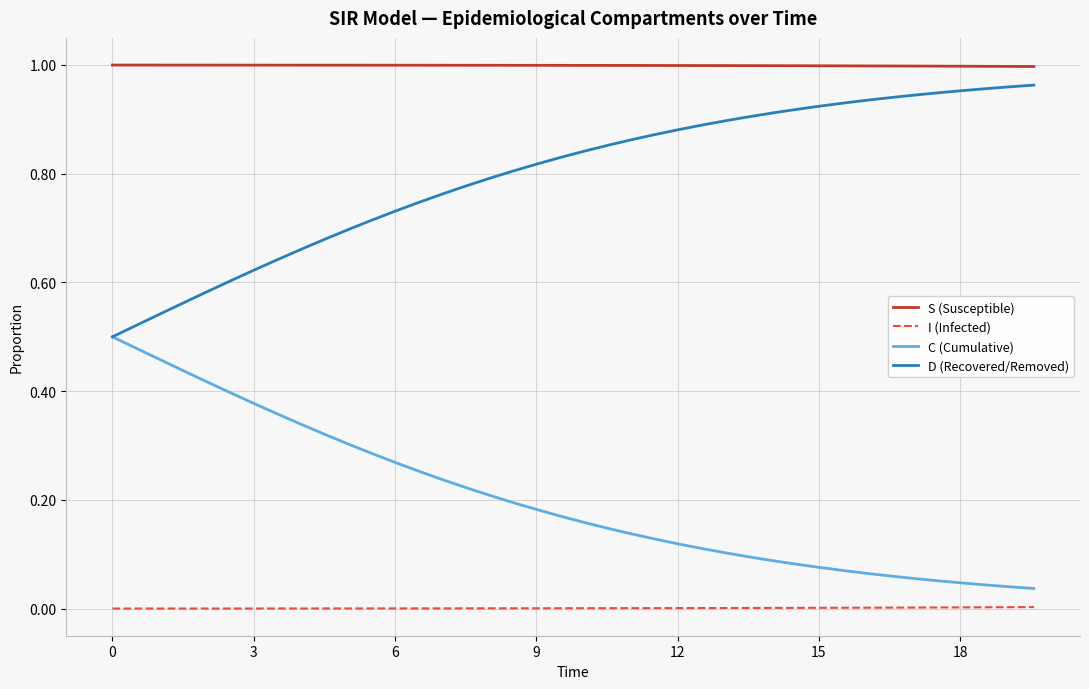

Does the chart display data point markers on the line(s)?

No